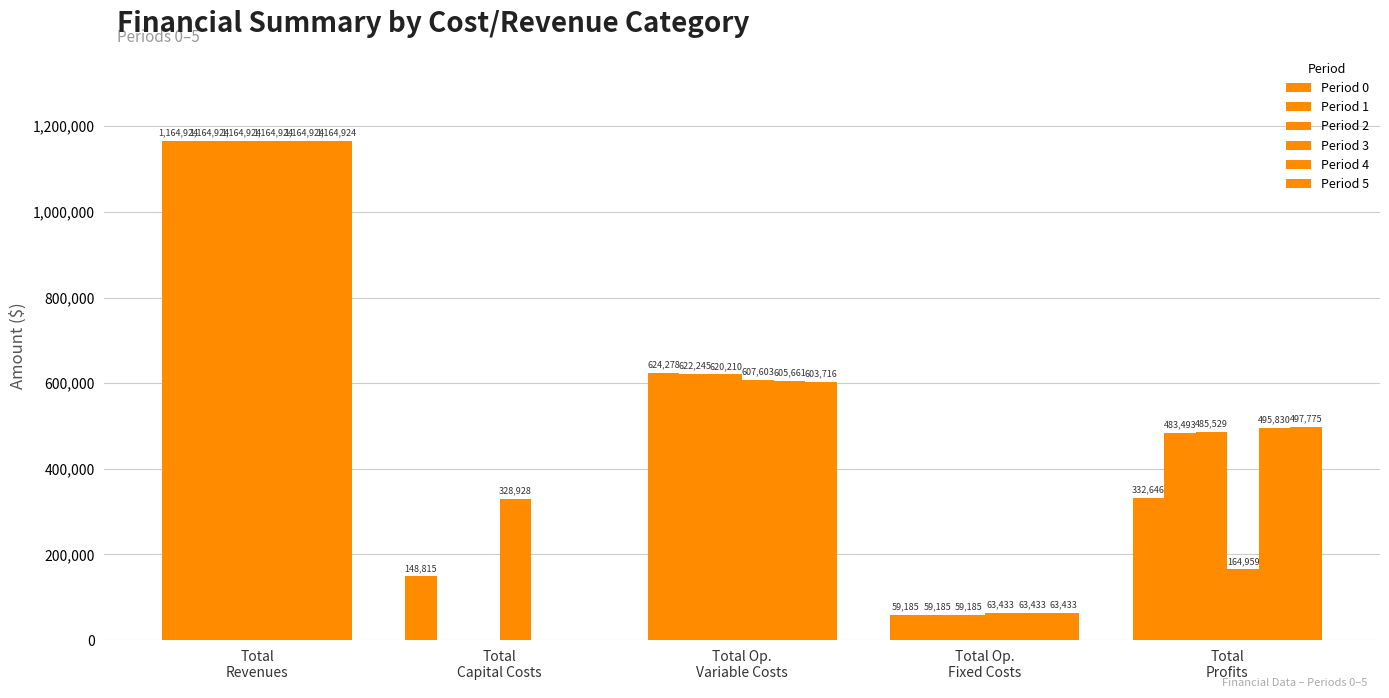

Where does the Period 1 series first go above 483493?

Total
Revenues